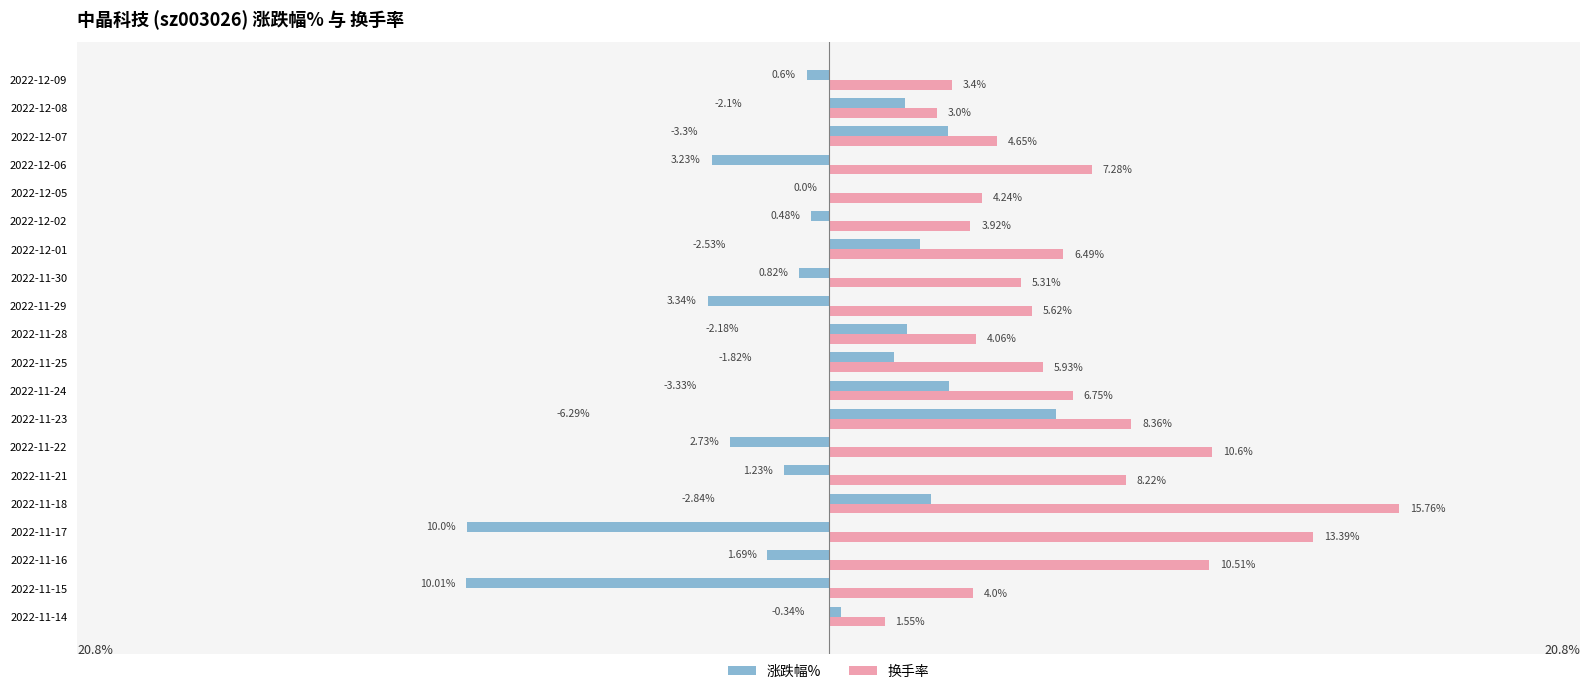

At which category is the sum across all series the highest?

2022-11-18